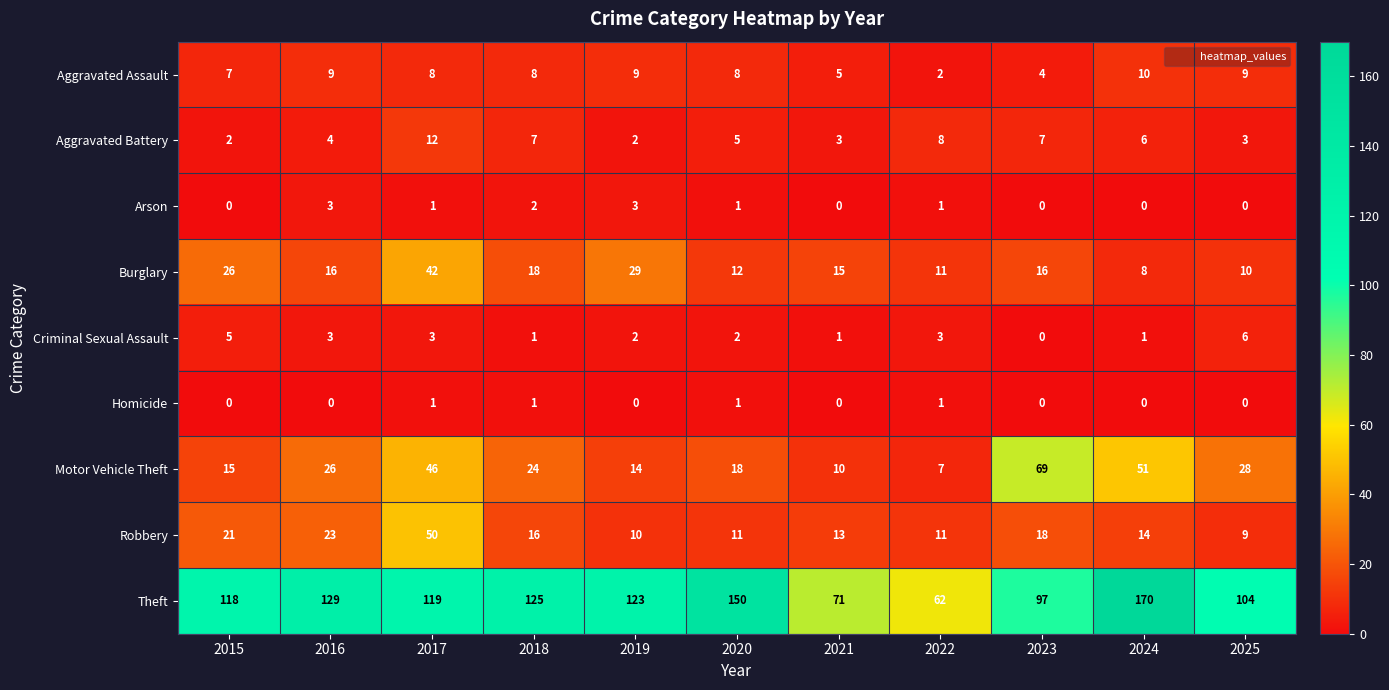

Is the value of Aggravated Battery at 2019 greater than the value of Theft at 2016?

No